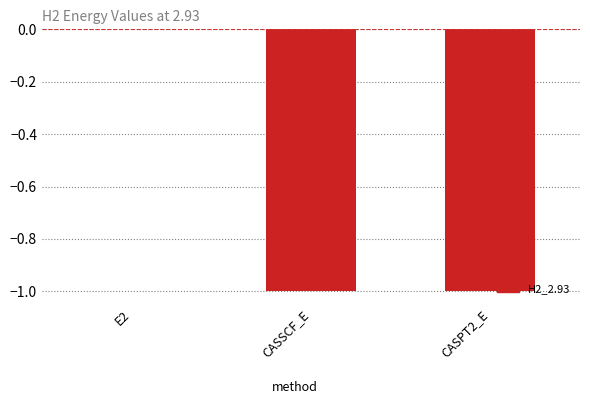

What is the average value?

-0.7